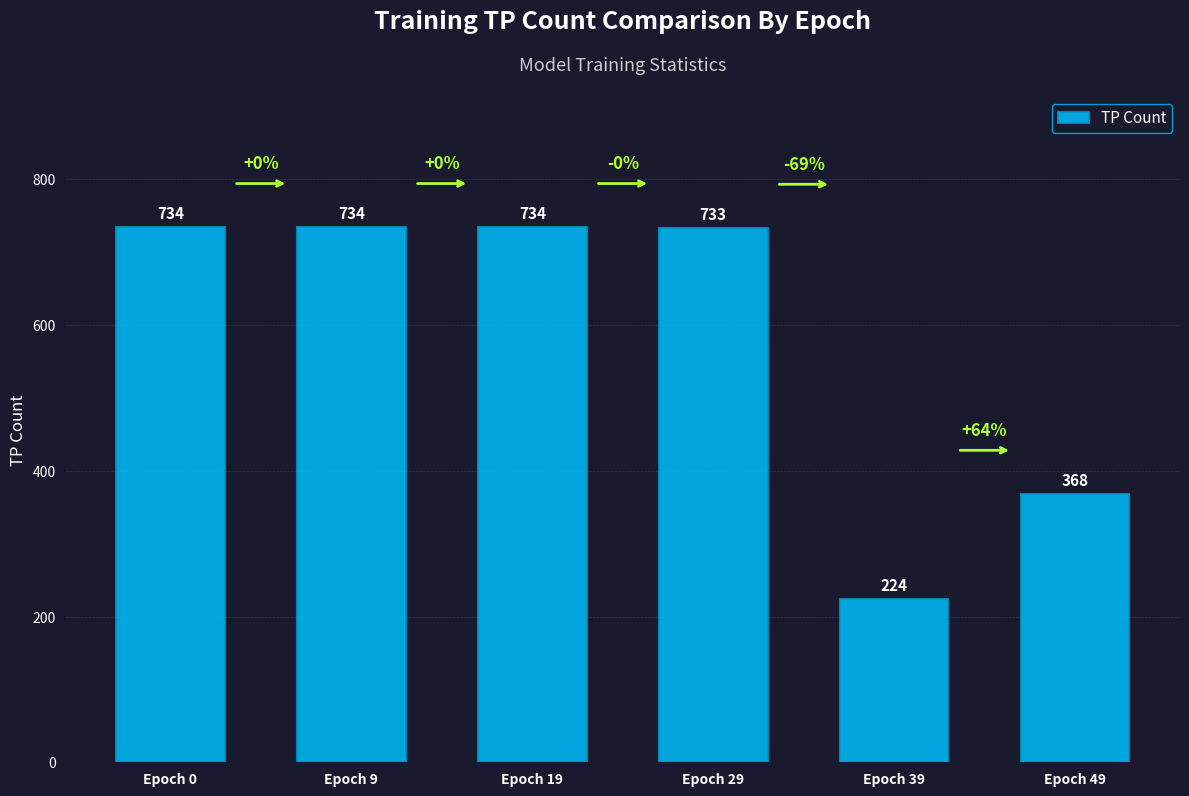

What is the ratio of the value at Epoch 29 to the value at Epoch 9?

1.0